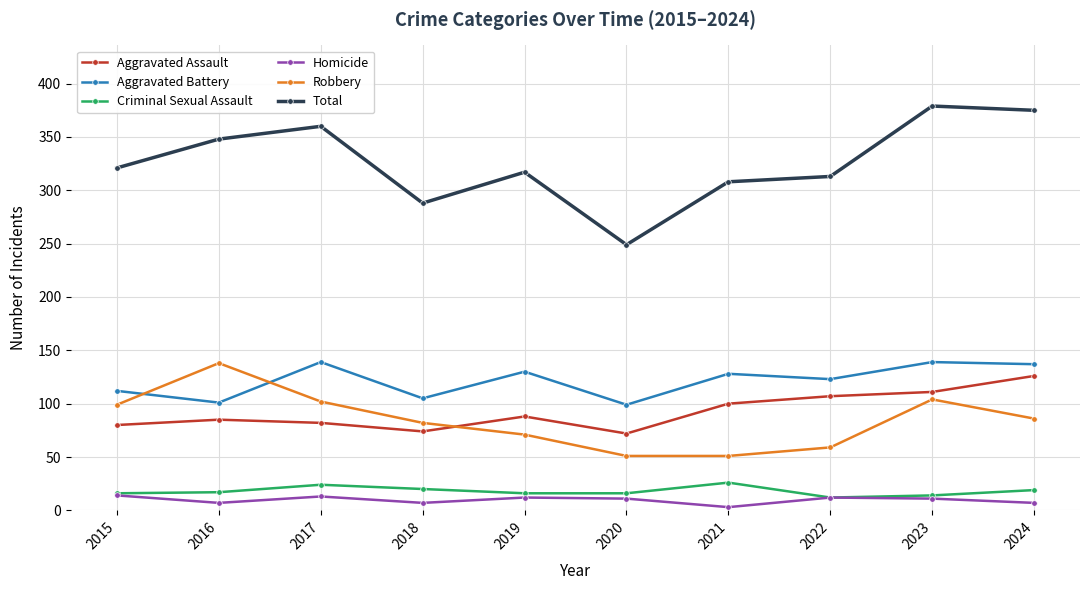

True or false: Robbery has a value of 59 at 2022.

True